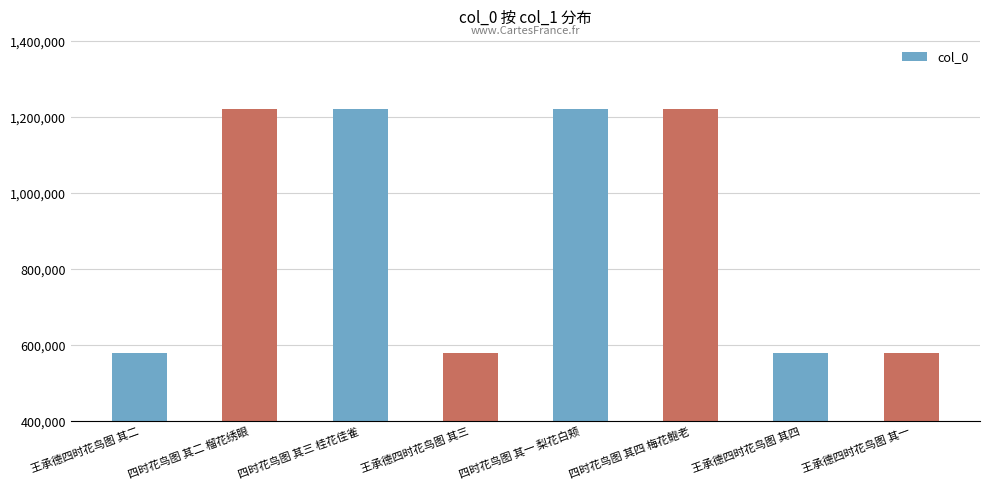

Which has a higher value, 王承德四时花鸟图 其四 or 四时花鸟图 其一 梨花白颊?

四时花鸟图 其一 梨花白颊